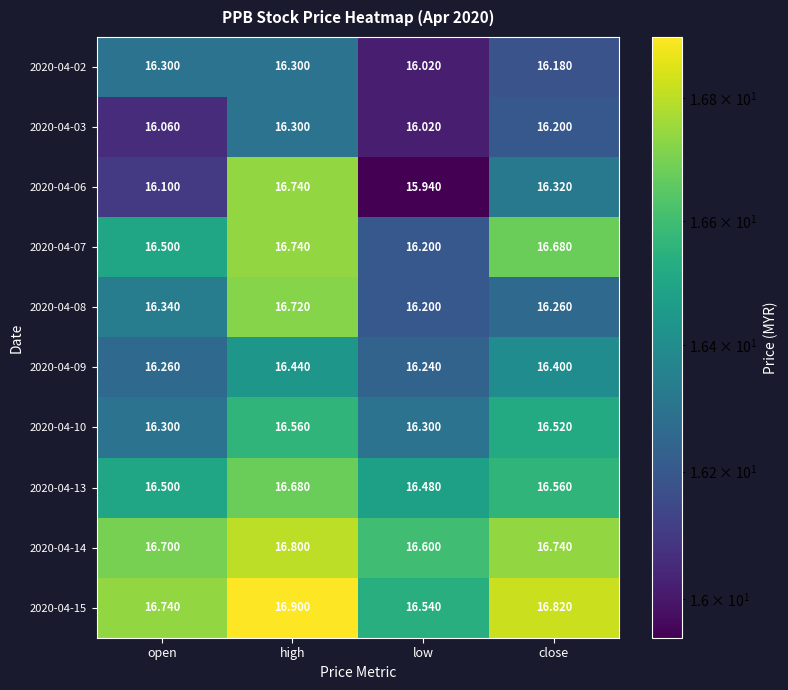

At which label is 2020-04-13 closest to 16?

low